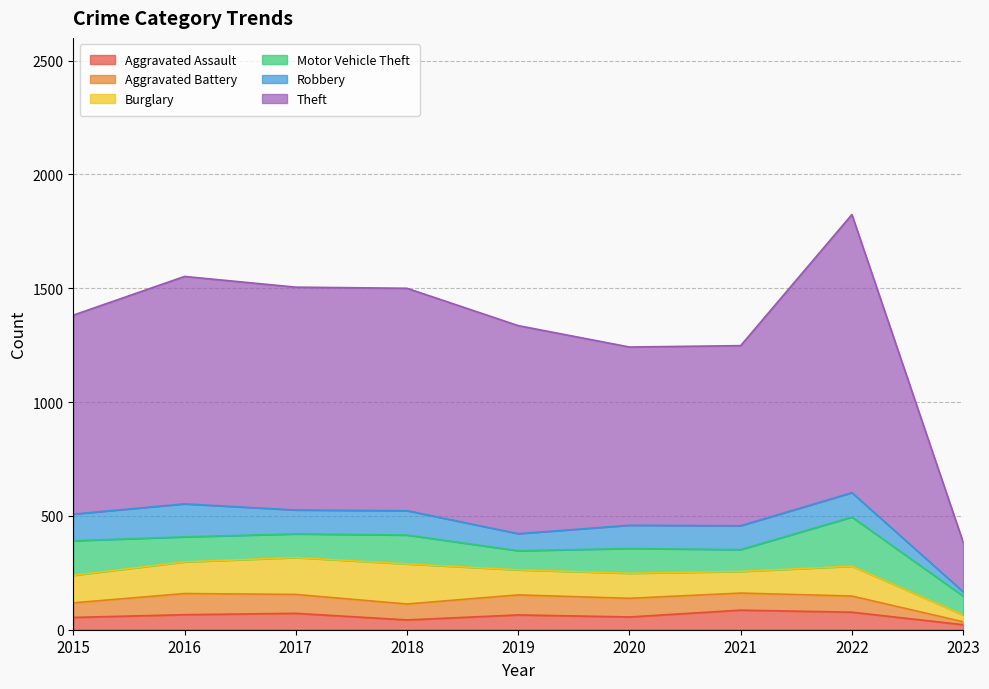

What is the sum of all Aggravated Assault values?

541